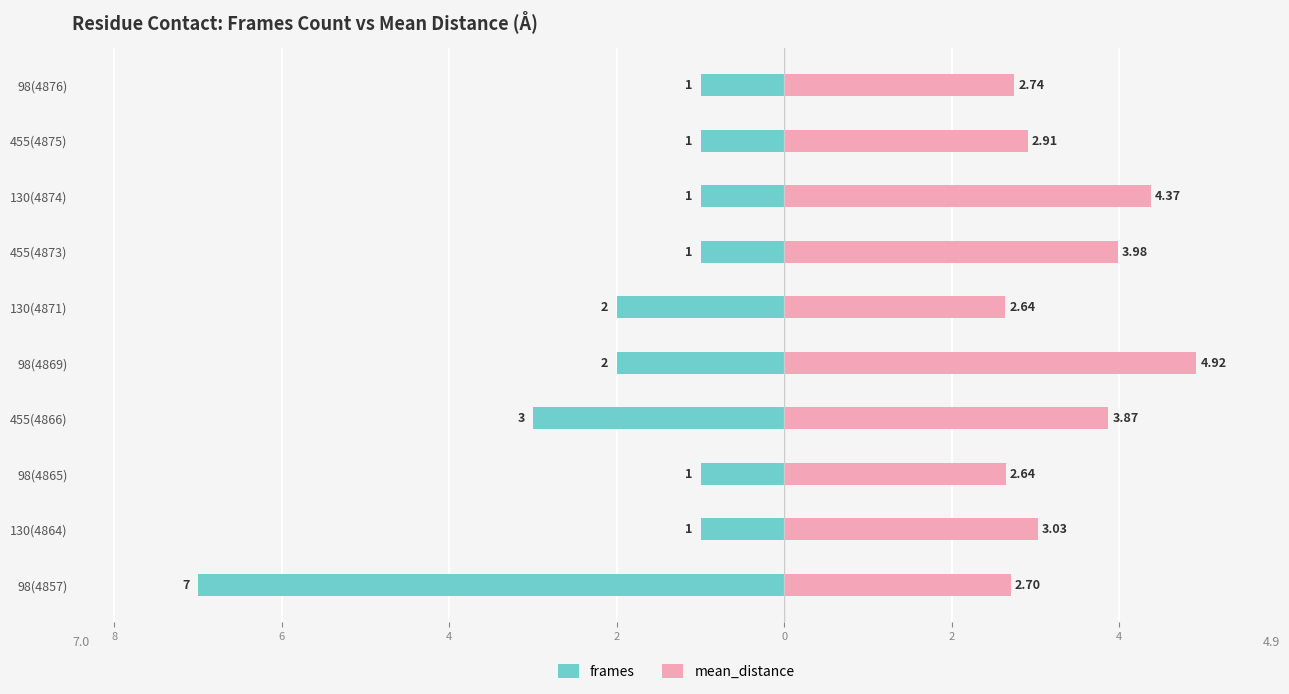

Rank the series at 130(4871) from lowest to highest value.

frames, mean_distance